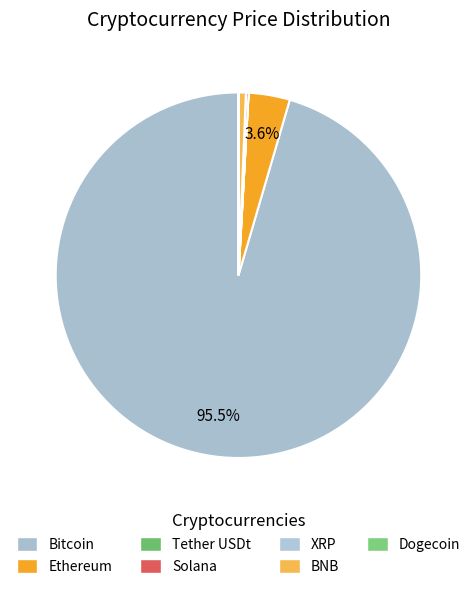

Rank the categories by value from highest to lowest.

Bitcoin, Ethereum, BNB, Solana, XRP, Tether USDt, Dogecoin